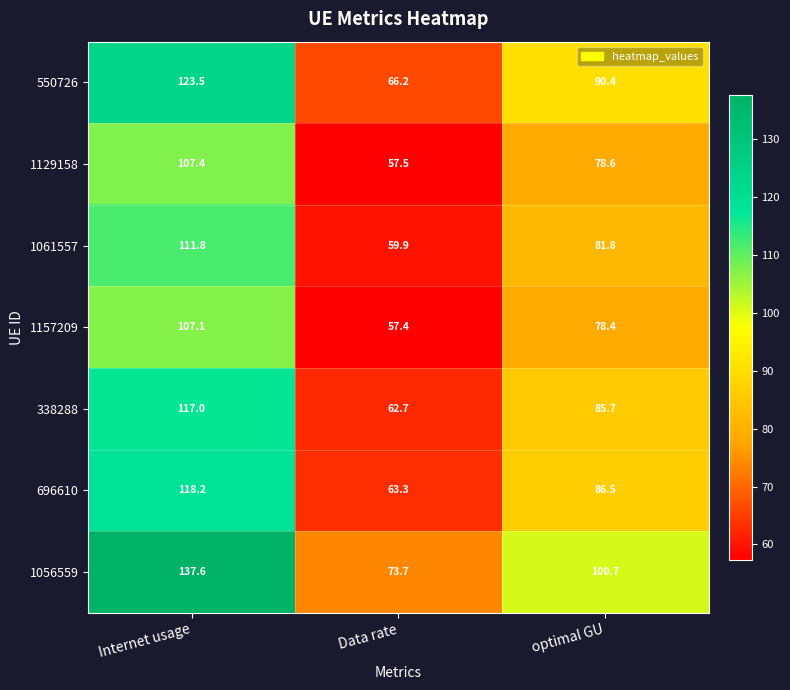

List the series in order of their peak value, lowest first.

1157209, 1129158, 1061557, 338288, 696610, 550726, 1056559